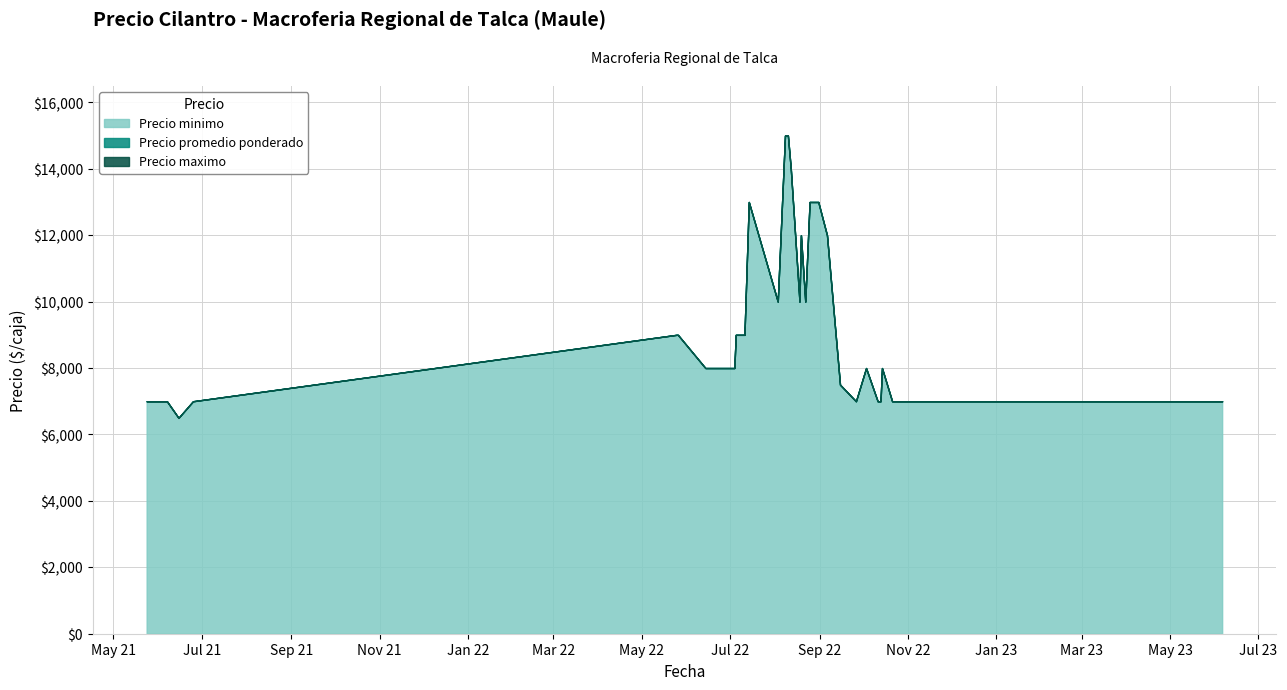

What is the sum of all Precio maximo values?

355000